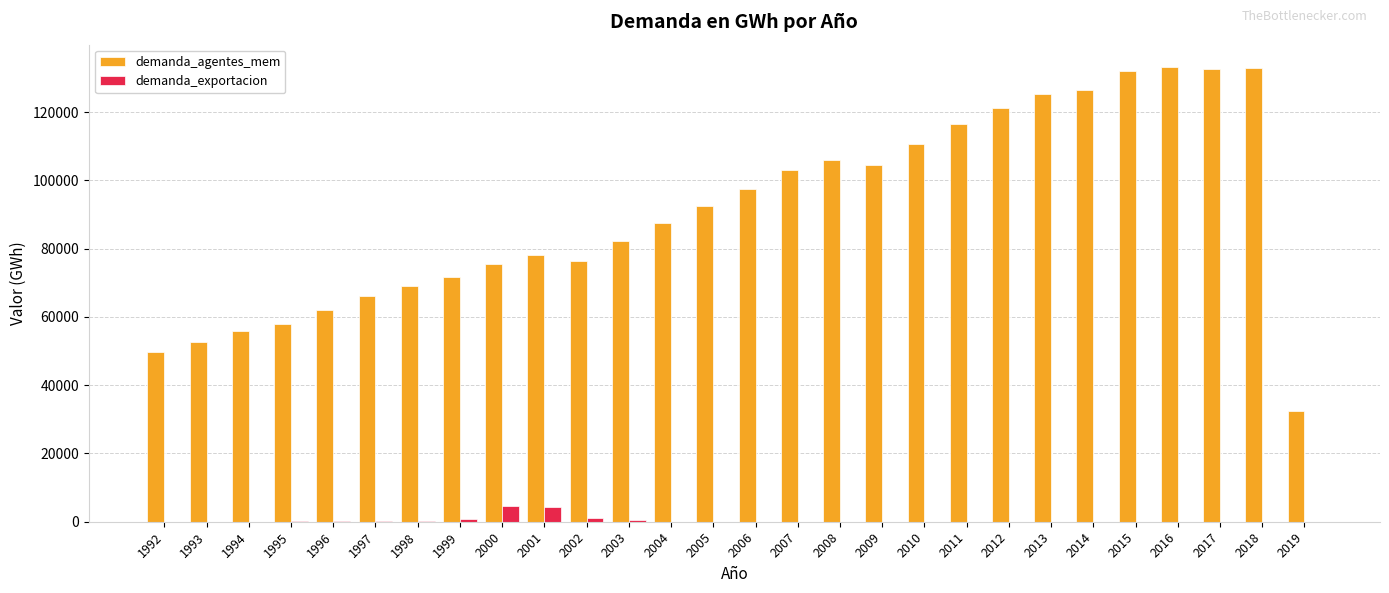

What is the sum of all demanda_exportacion values?

11969.0